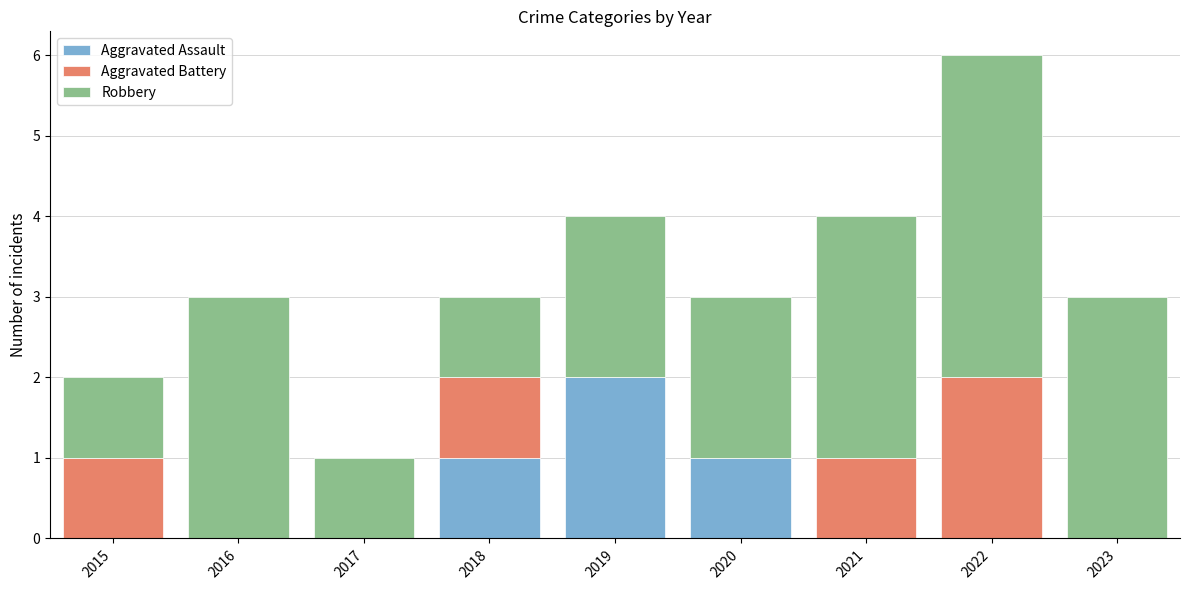

Reading left to right, what are the values for Aggravated Assault?

2015=0	2016=0	2017=0	2018=1	2019=2	2020=1	2021=0	2022=0	2023=0